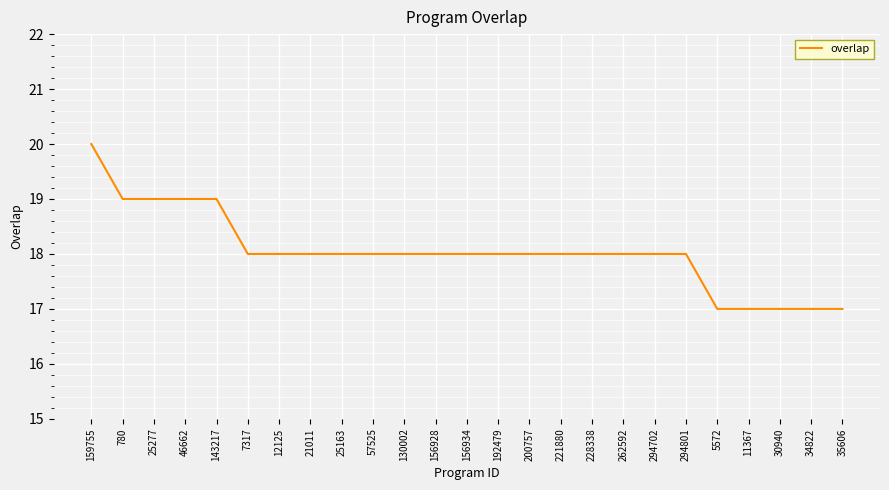

True or false: the data shows 11 at 156934.

False